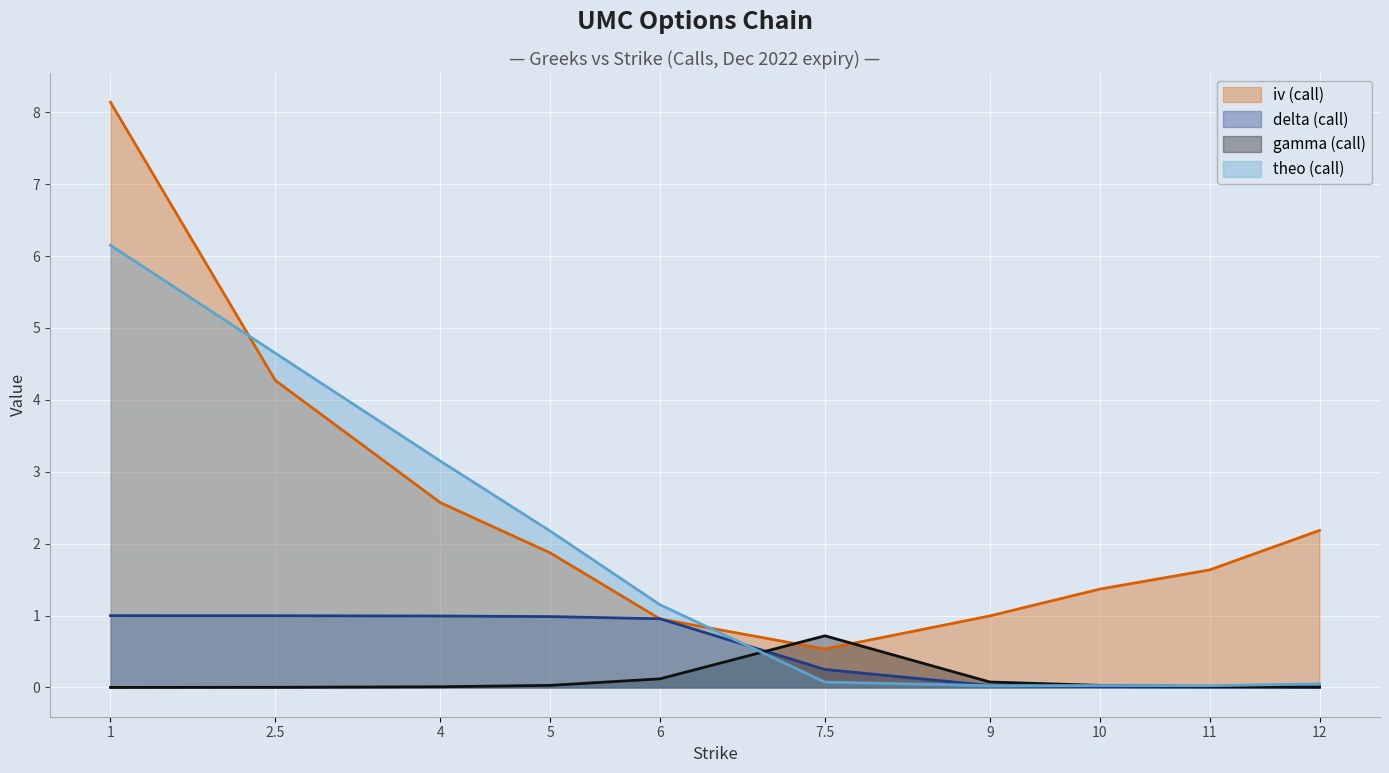

Is it true that theo (call) equals 4.4 at 4?

False